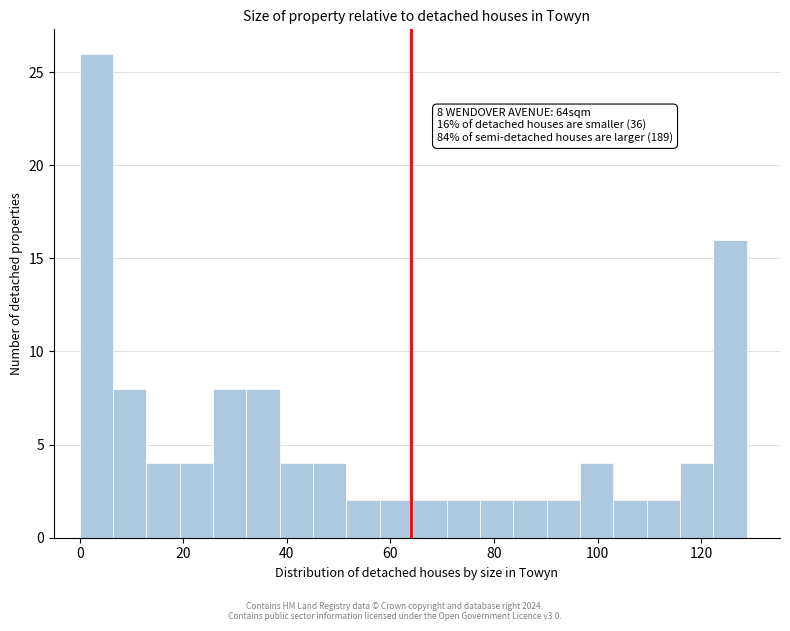

Around what value on the x-axis is the tallest bar? Give the approximate position of its centre, as read against the axis.

4